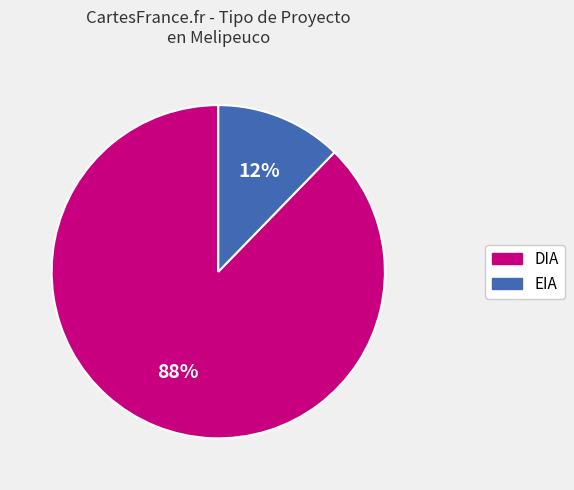

Does EIA represent more than half of the total?

No